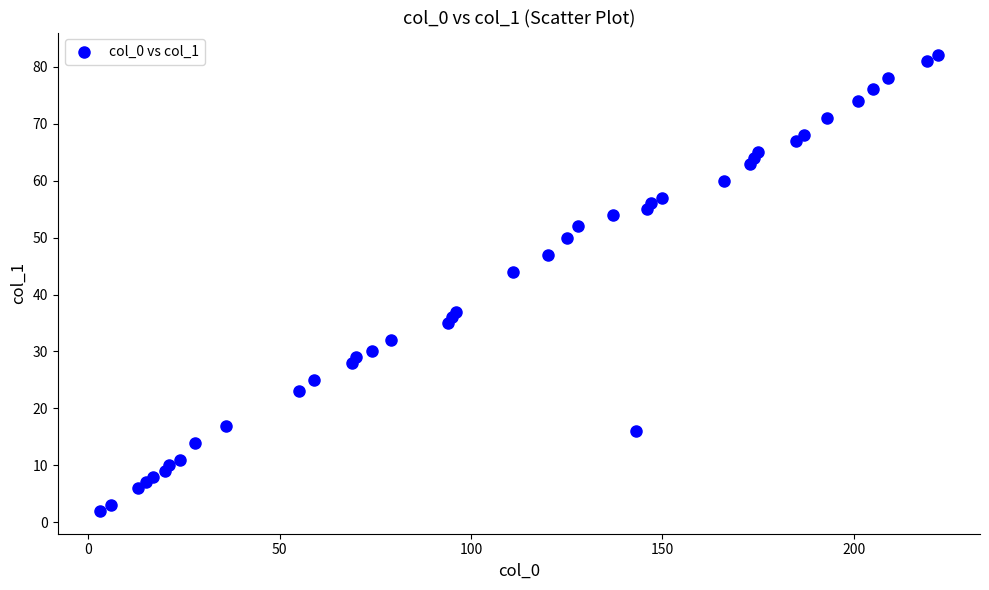

What is the range of X values (max minus min)?

219